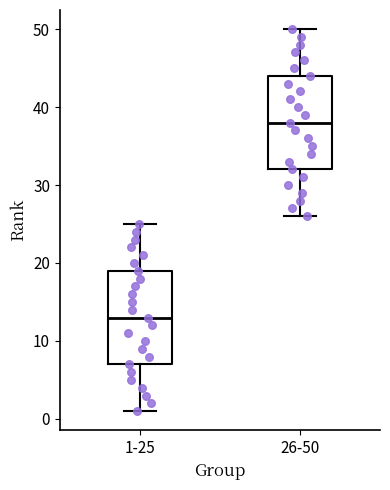

Which box's median line is the highest?

26-50